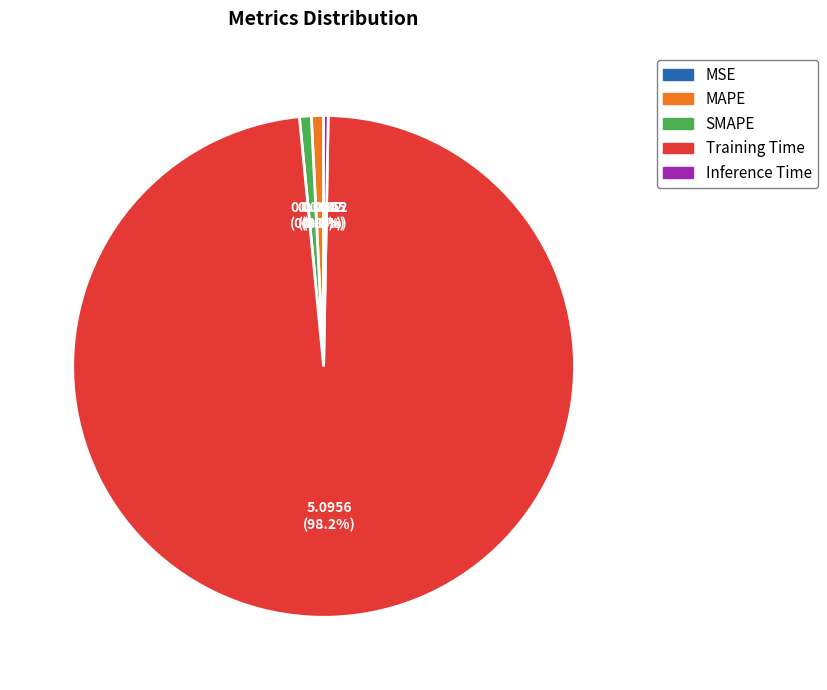

True or false: SMAPE accounts for 1% of the total.

True